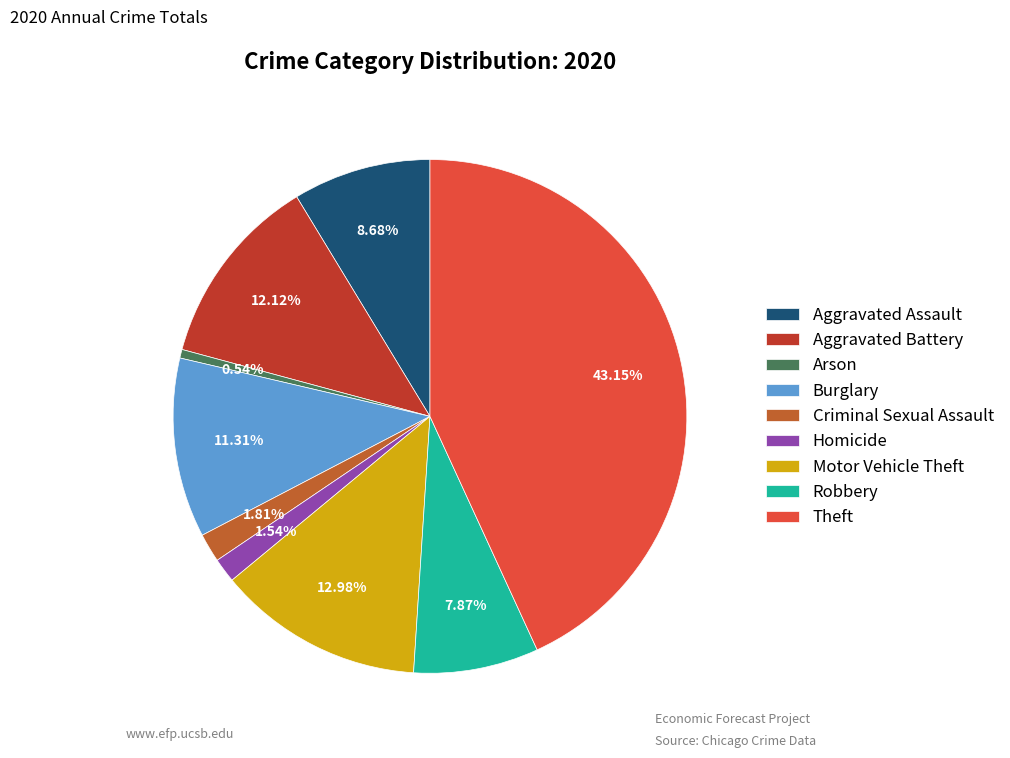

Does any single category account for the majority?

No